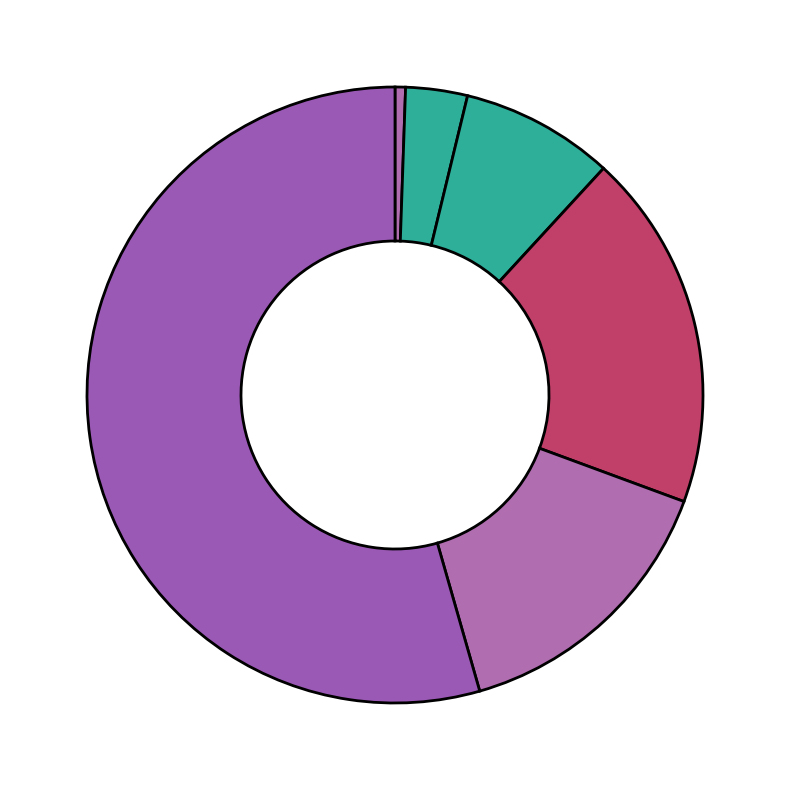

How many slices are in this pie chart?

6